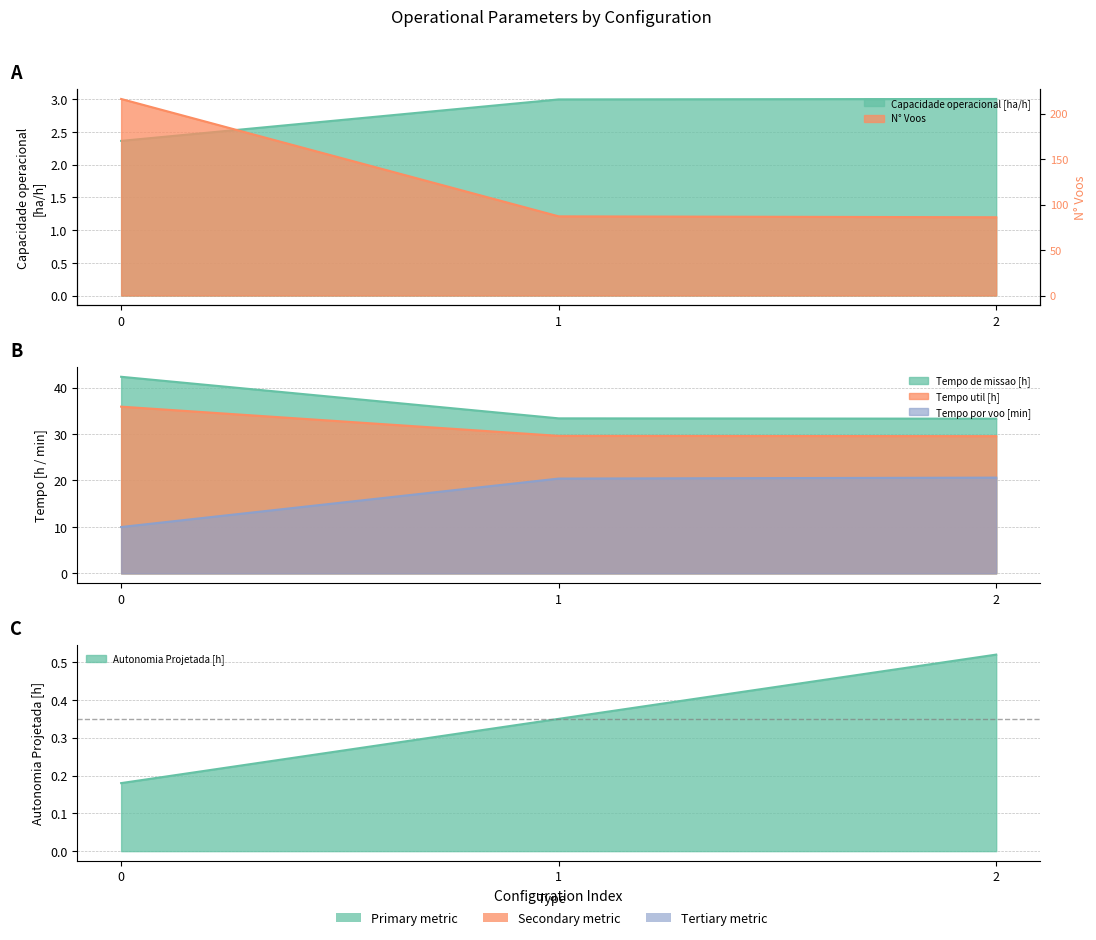

Is the value of Tempo por voo [min] at 1 greater than the value of Tempo de missao [h] at 0?

No